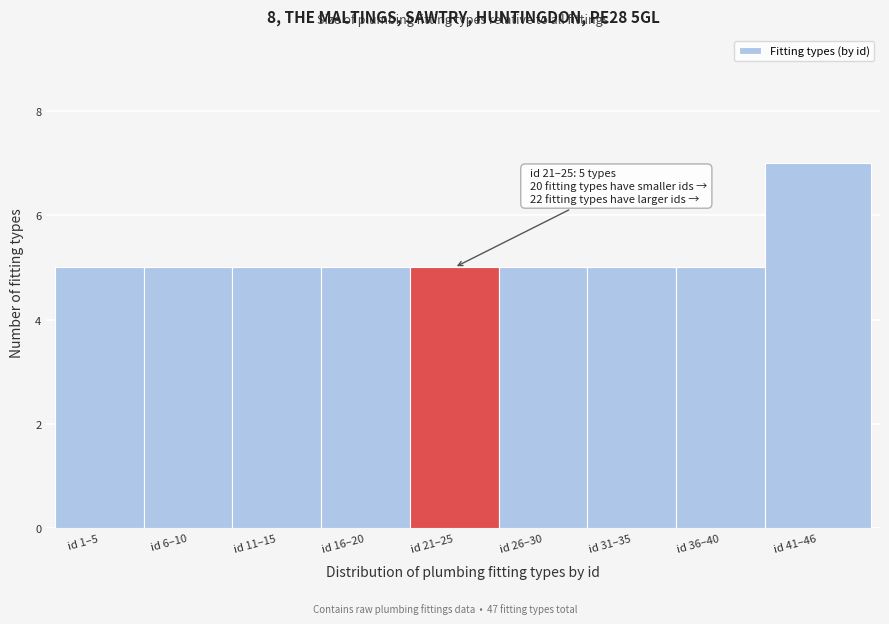

Reading left to right, transcribe all the data shown in this chart.

id 1–5=5	id 6–10=5	id 11–15=5	id 16–20=5	id 21–25=5	id 26–30=5	id 31–35=5	id 36–40=5	id 41–46=7